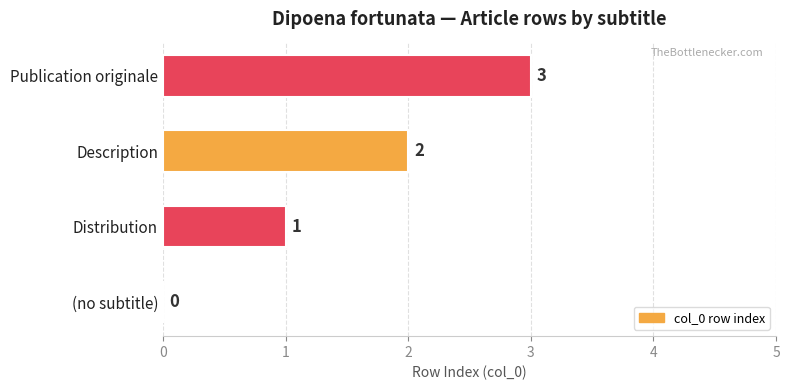

Count the number of data series in this chart.

1